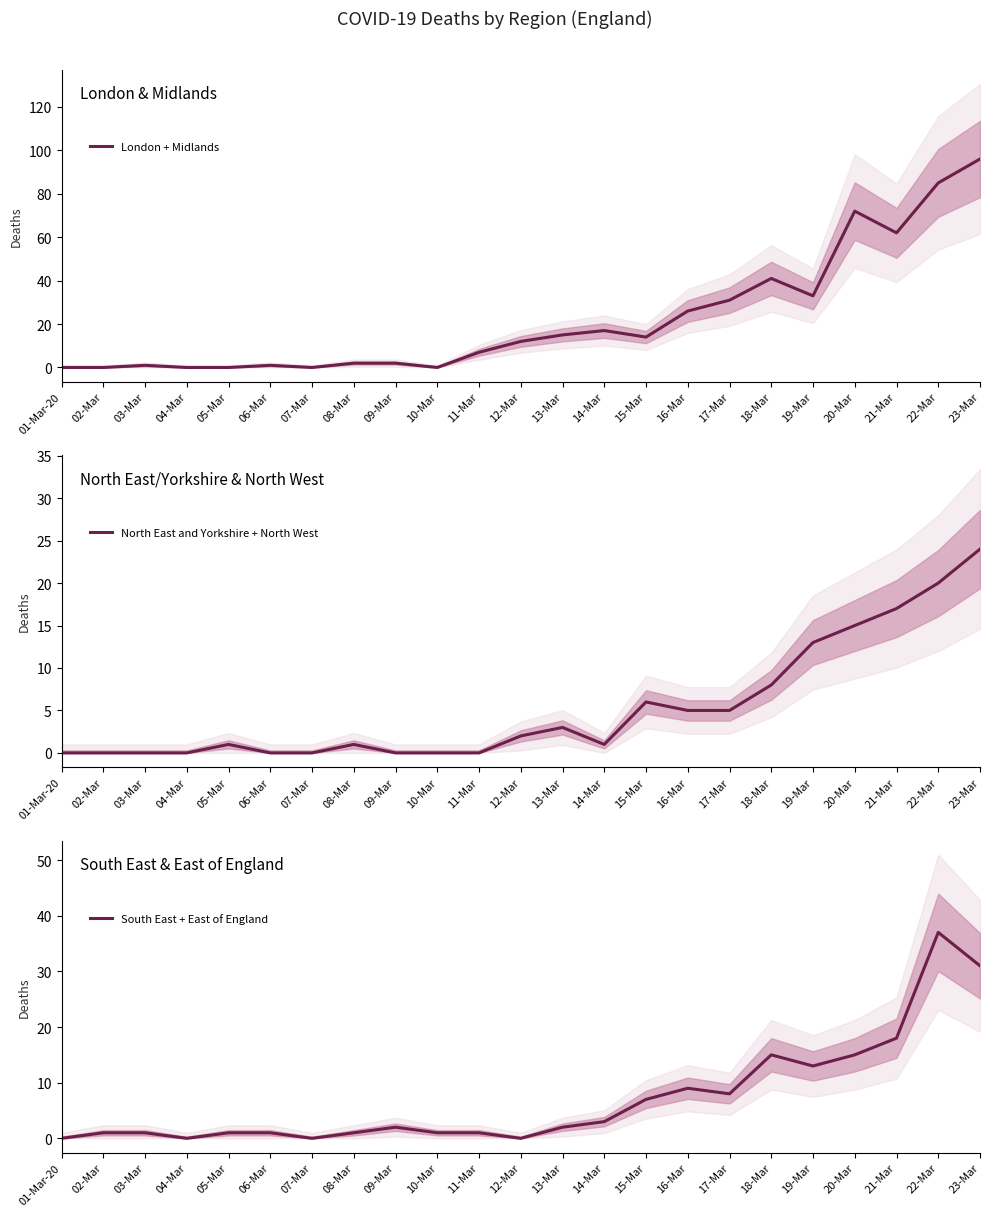

At which category does South East + East of England reach its first local valley?

04-Mar